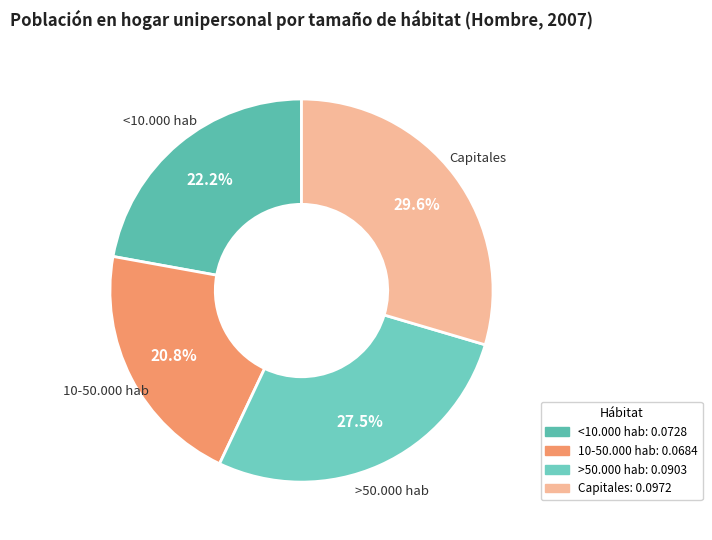

Is there any slice that represents more than half of the pie?

No